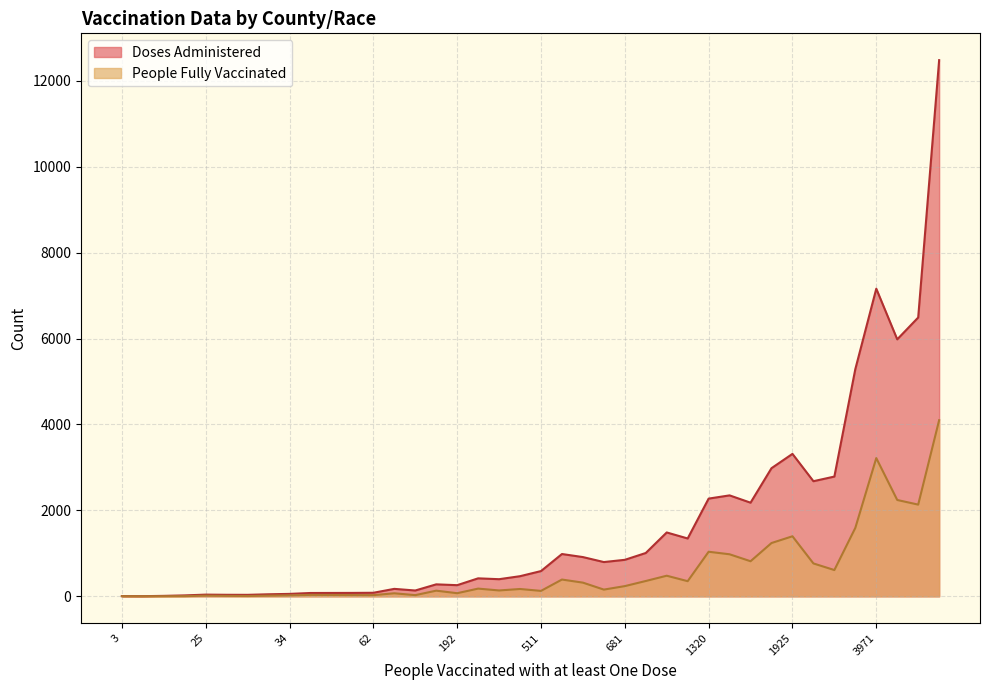

What is the highest value of the Doses Administered series?

12481